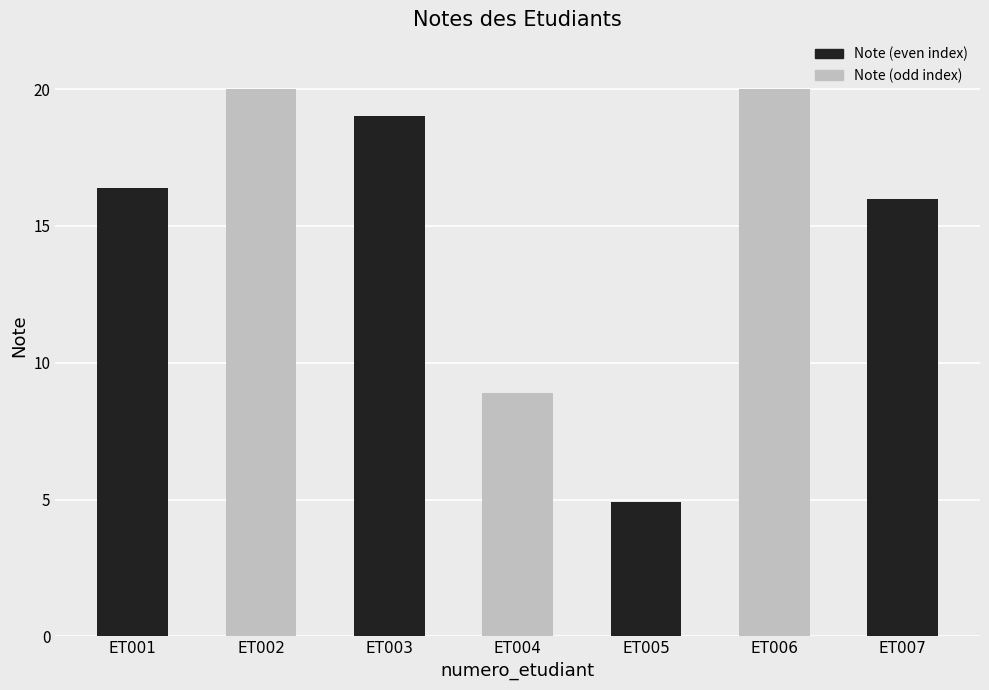

What is the difference between the values at ET005 and ET002?

15.1